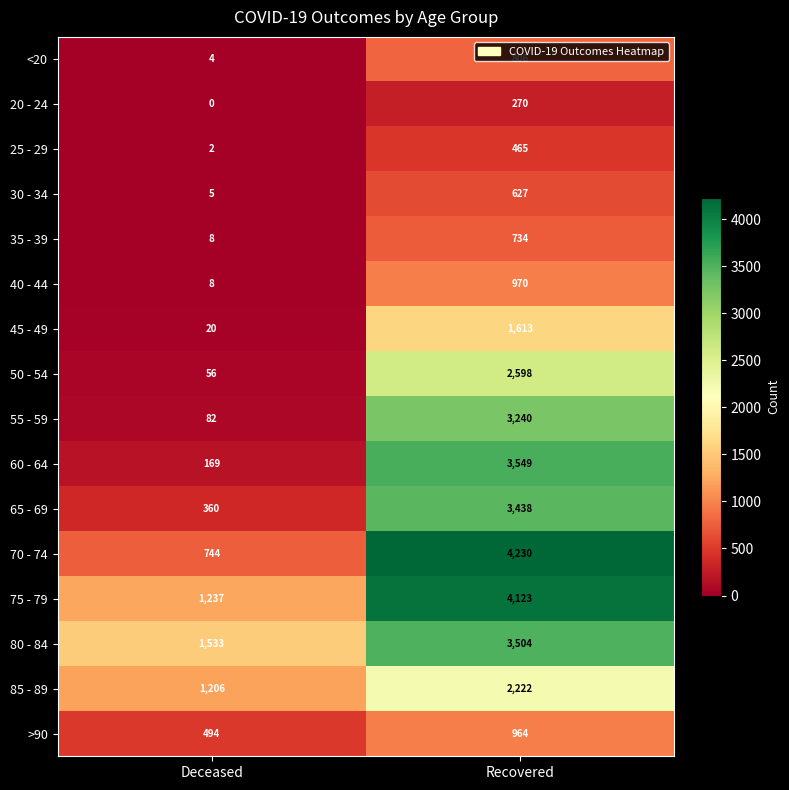

Which series has the widest spread of values?

70 - 74